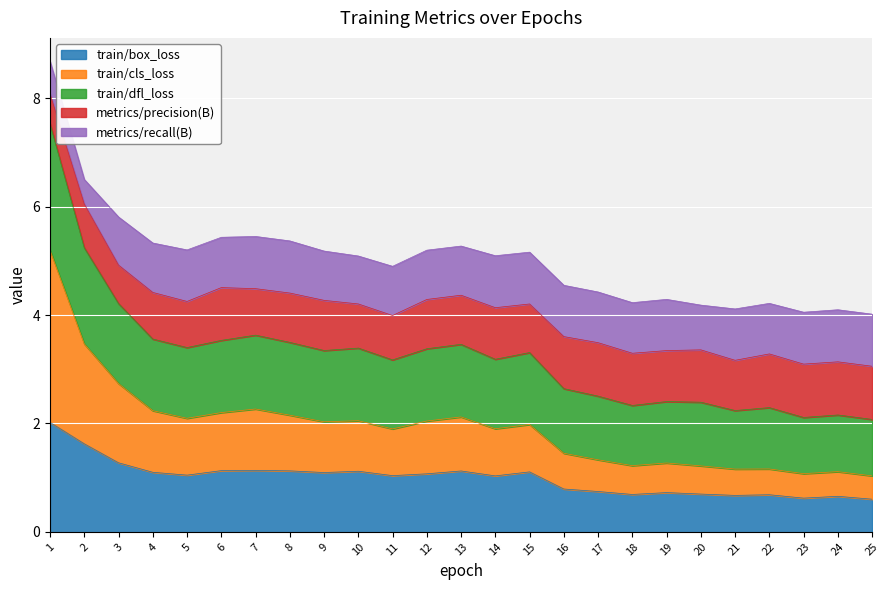

What is the total value across all series at 23?

4.1